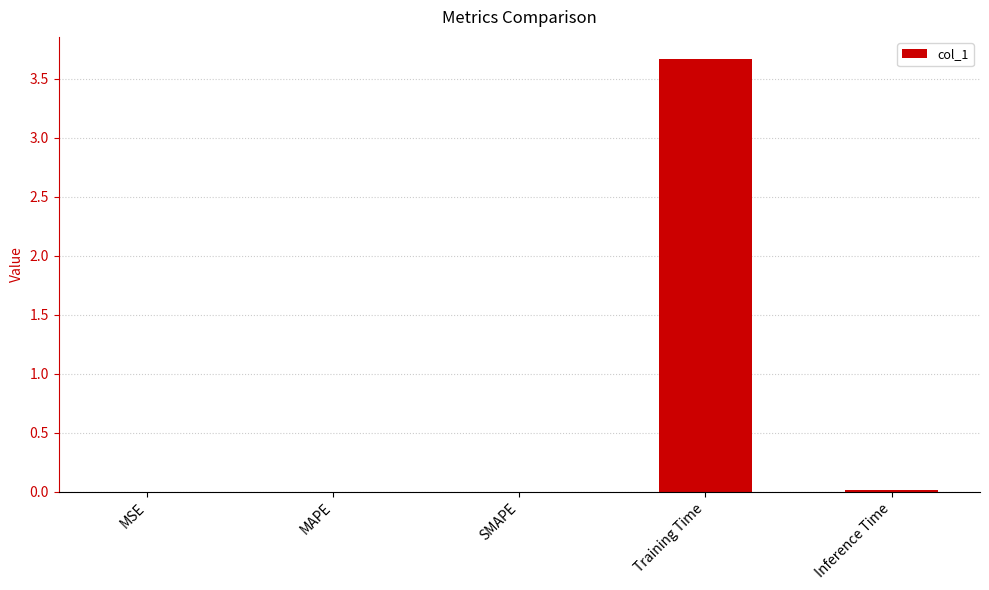

At which category does the chart reach its peak across all series?

Training Time